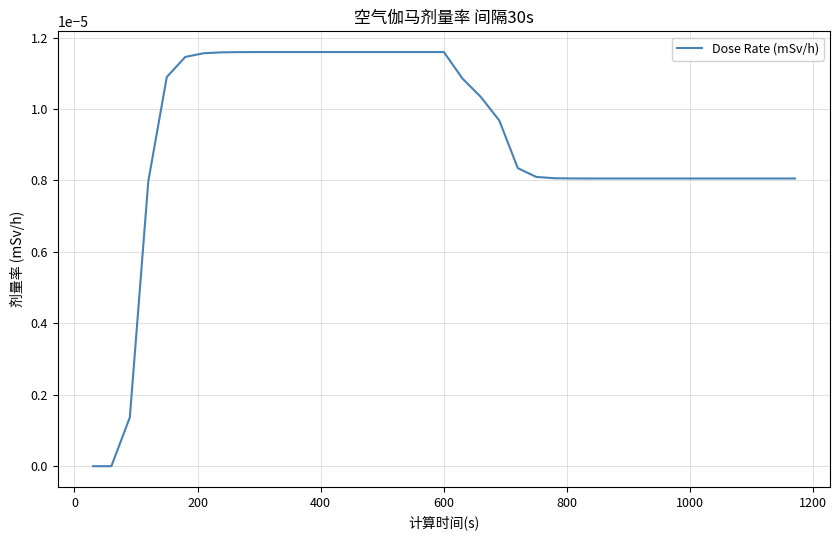

Does the chart display data point markers on the line(s)?

No